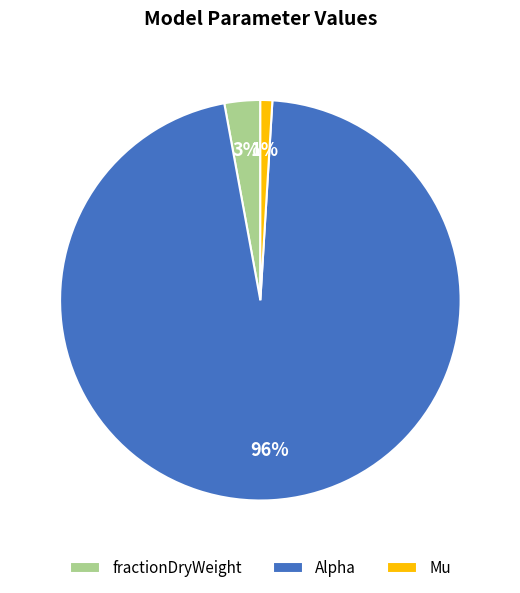

The Alpha slice represents 87% of the pie. True or false?

False